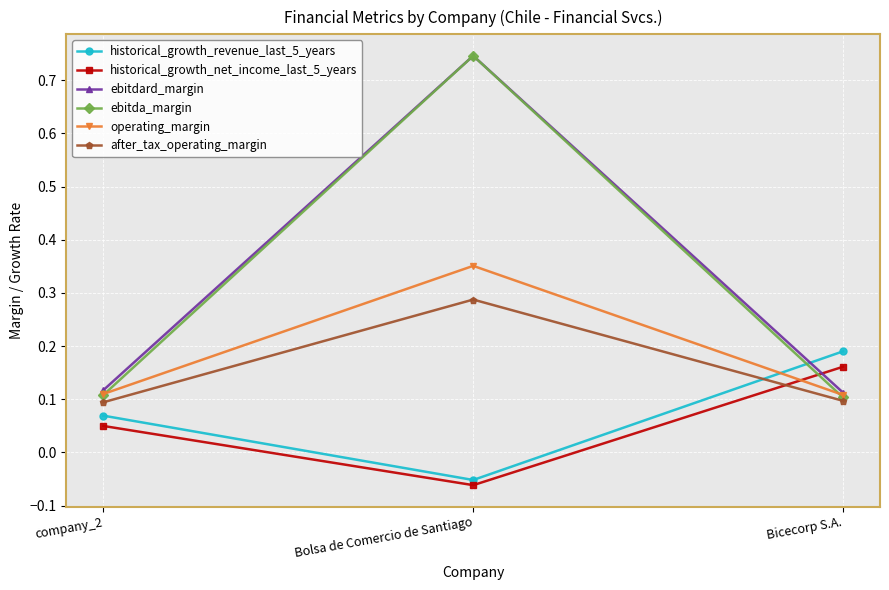

Which series has the largest range (max minus min)?

ebitda_margin